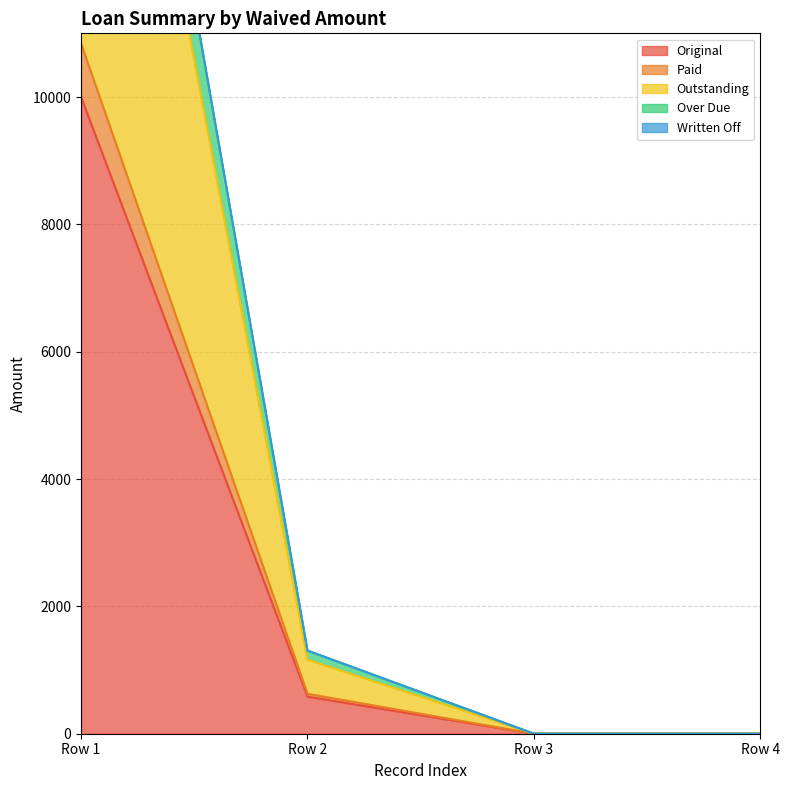

At which label does Original reach its peak?

Row 1